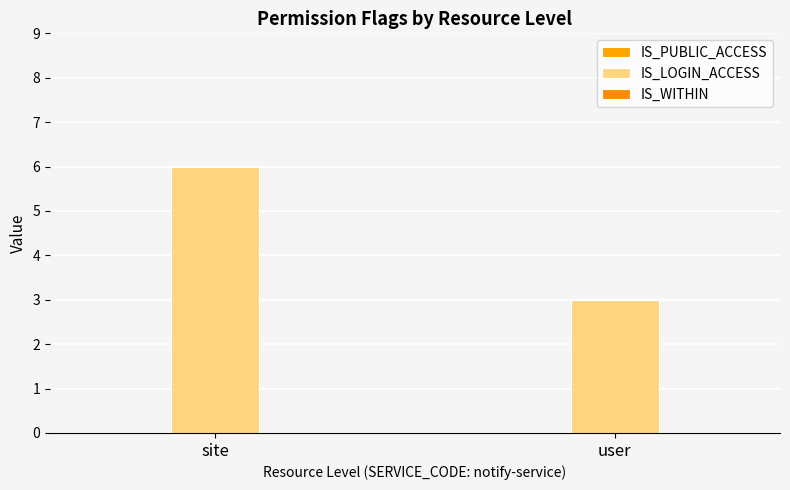

Are the bars horizontal?

No